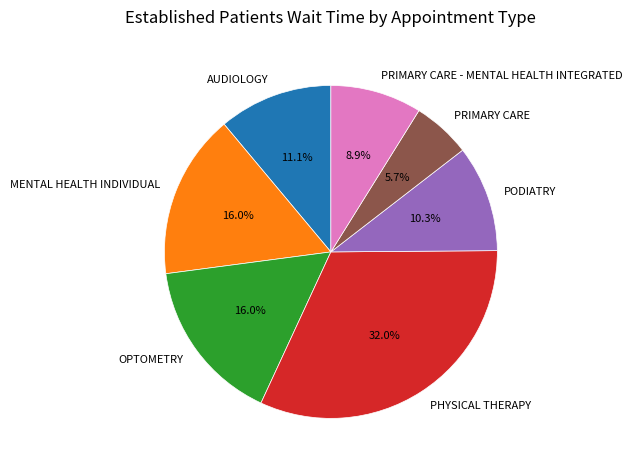

Does OPTOMETRY represent more than half of the total?

No